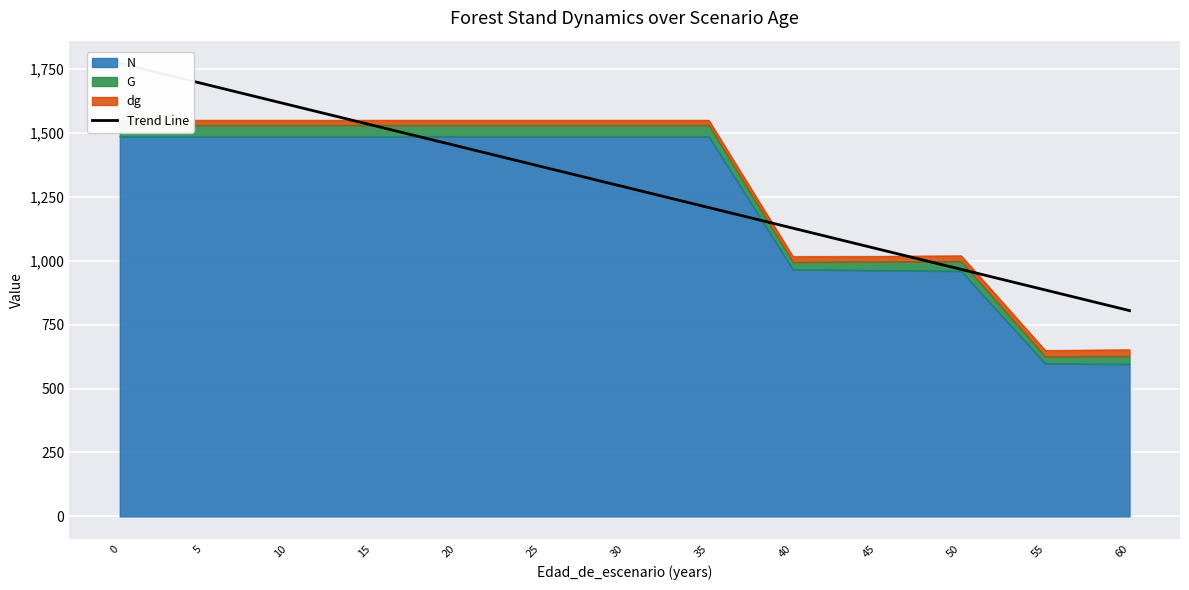

The value at 0 is 1772.2. True or false?

True